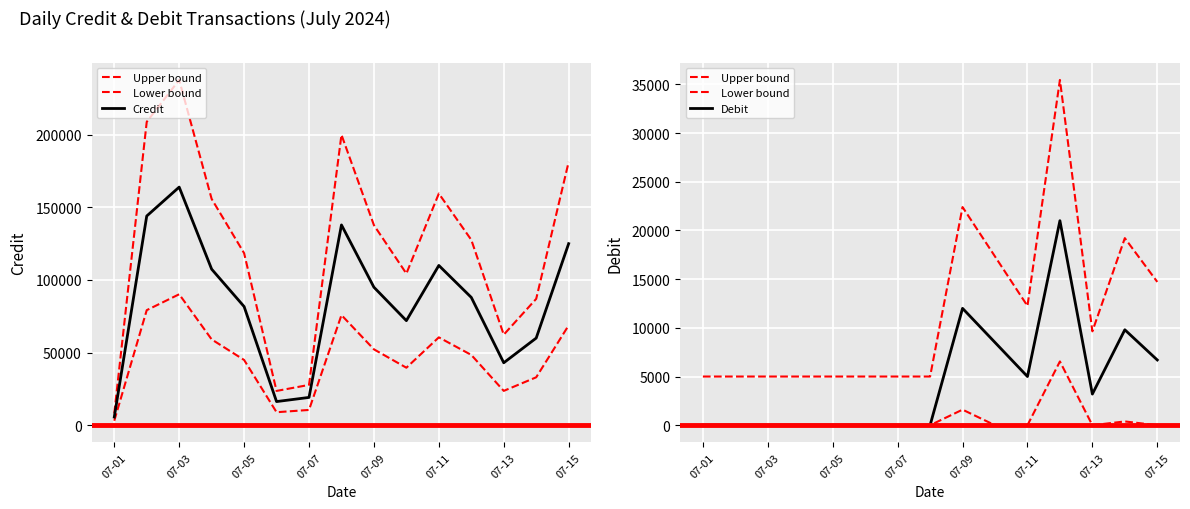

What is the sum of all Credit values?

1269071.0